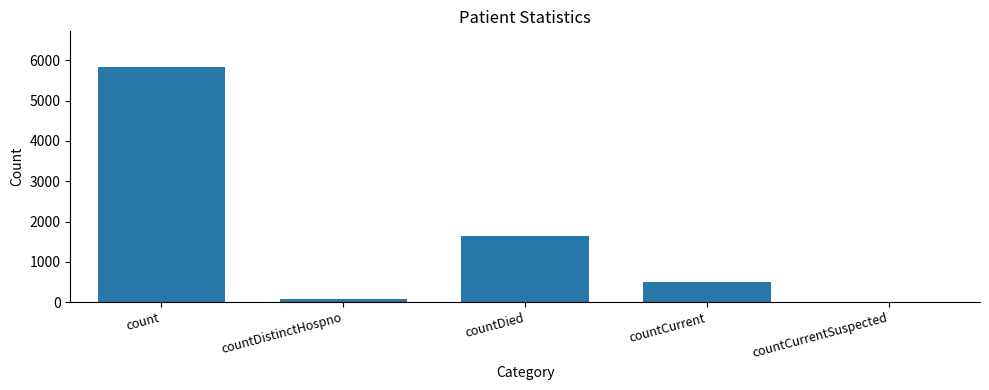

Where is the data nearest to the value 2921?

countDied